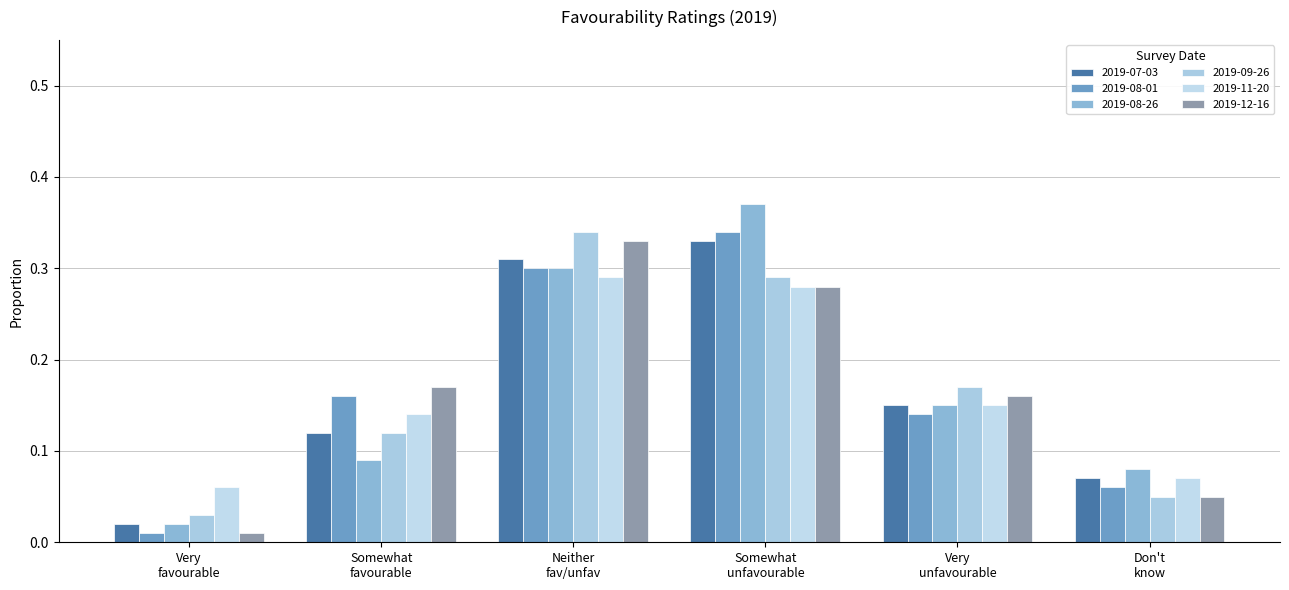

How many distinct data groups are displayed?

6